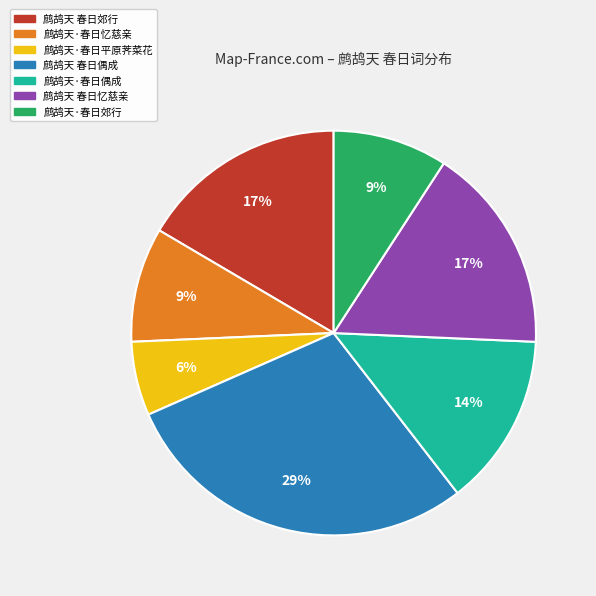

How many slices are in this pie chart?

7